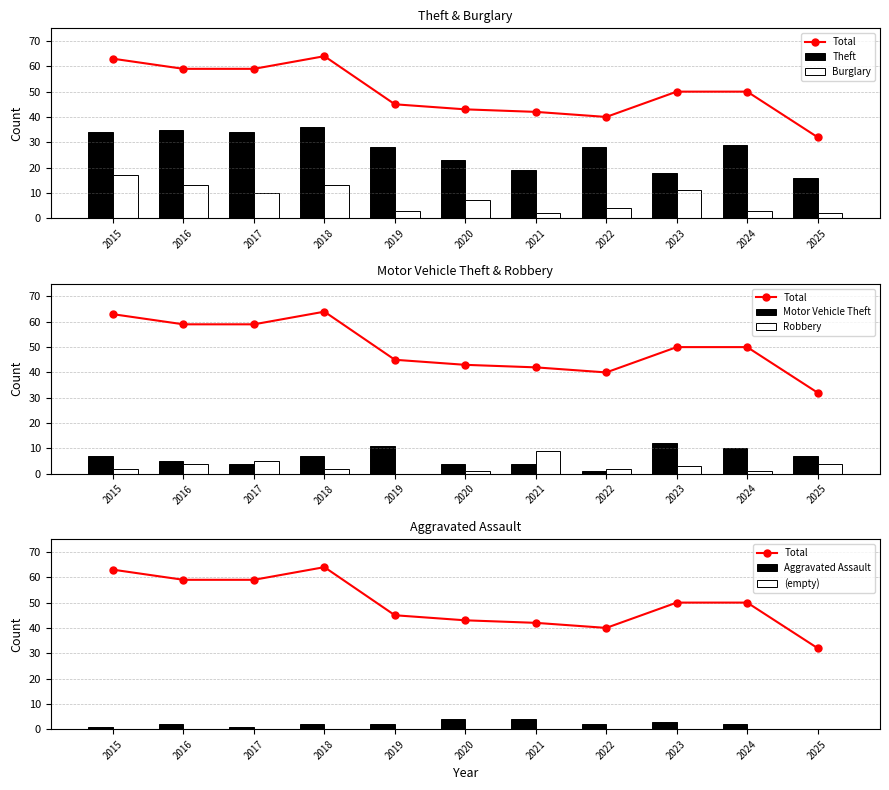

Where does the Aggravated Assault series first go above 2?

2020